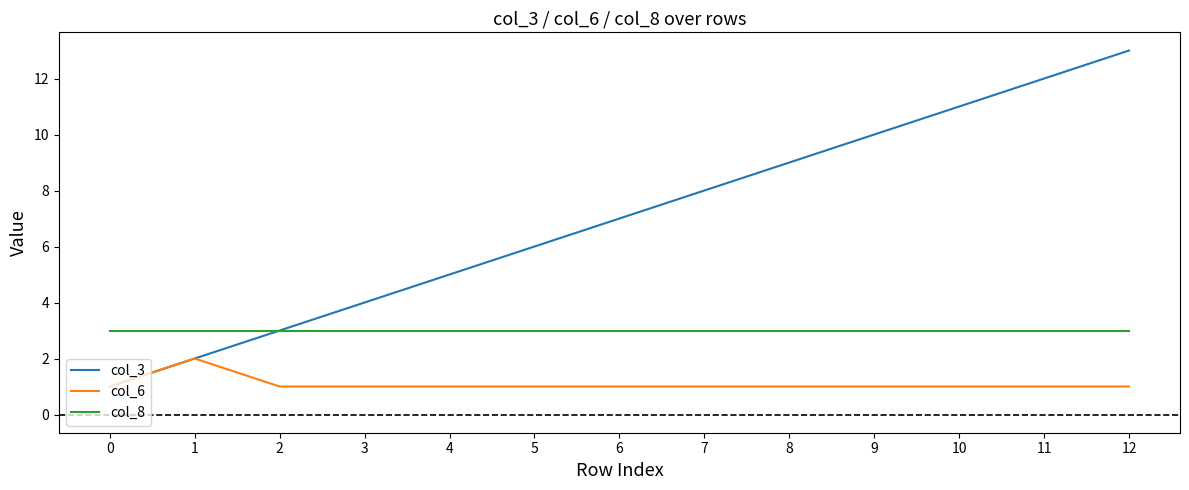

True or false: col_6 and col_8 cross at least once.

False